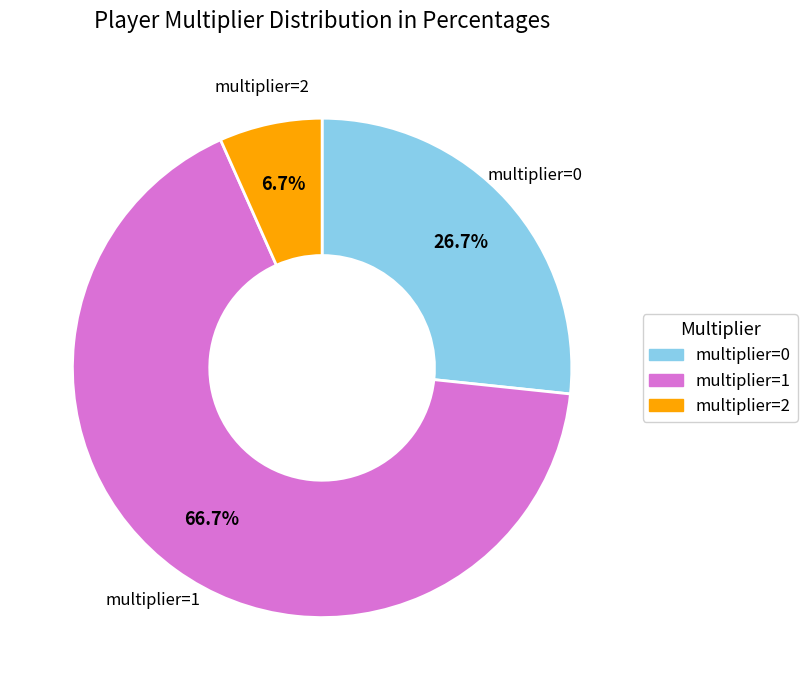

Between multiplier=1 and multiplier=0, which is larger?

multiplier=1